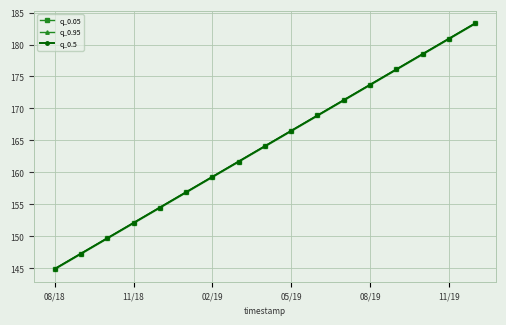

Rank the series by their maximum value, from lowest to highest.

q_0.05, q_0.95, q_0.5